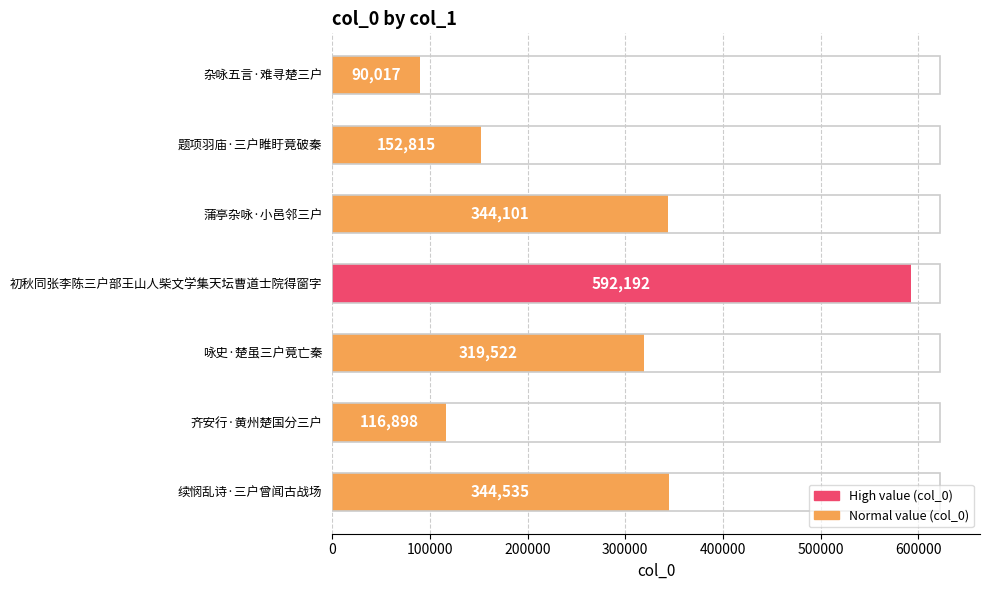

Is it true that the value at 初秋同张李陈三户部王山人柴文学集天坛曹道士院得窗字 is 1028961?

False